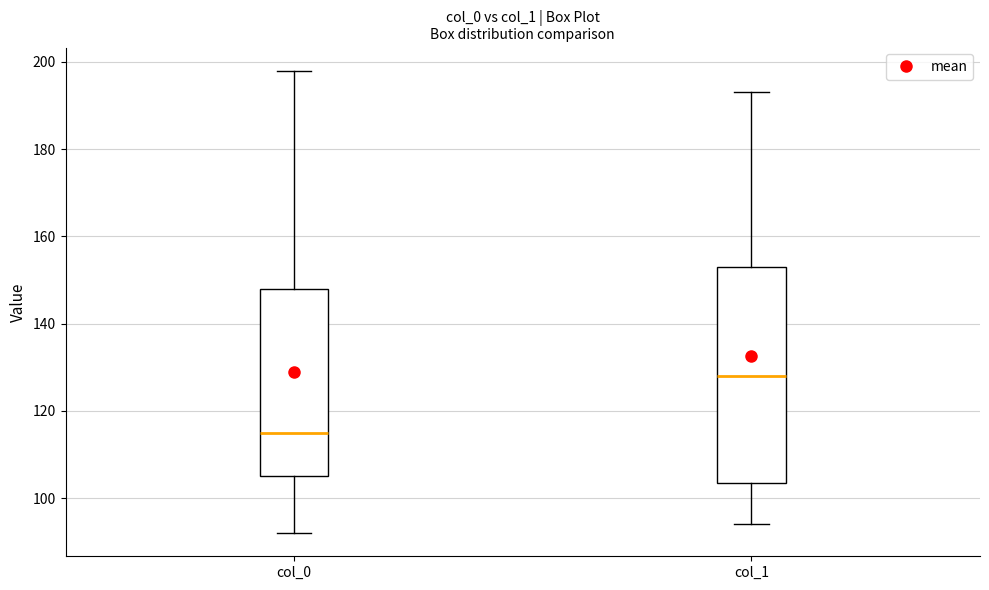

Reading left to right, transcribe this box plot: for each box, give where its median line is, the range the box spans, and where its two whiskers end, as read against the y-axis. The values are not printed on the chart, so give them approximately, as read against the axis.

col_0: median 116, box 106 to 148, whiskers 92 to 198
col_1: median 128, box 104 to 154, whiskers 94 to 194